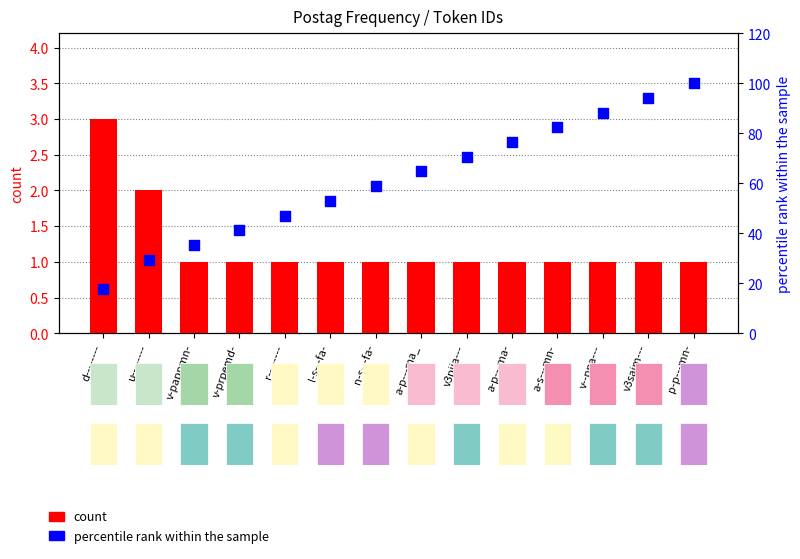

Which series contains the lowest Y value?

count